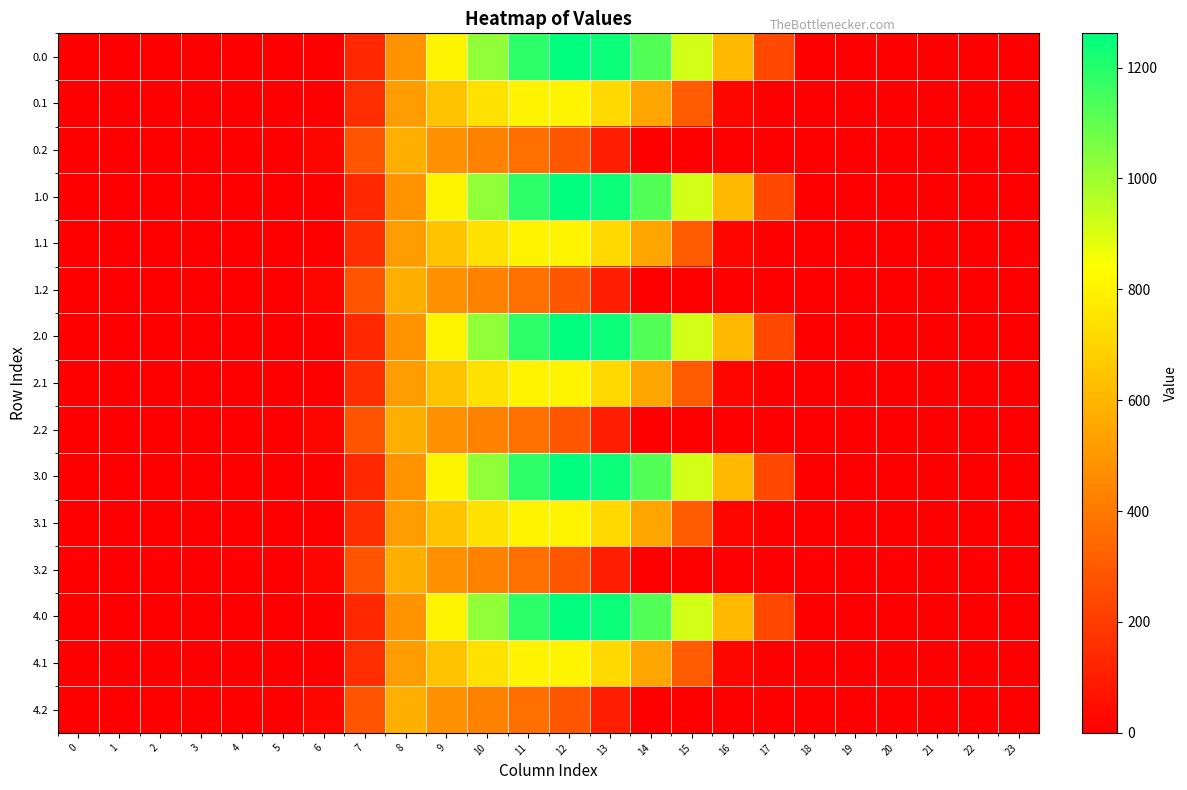

Count the number of categories in the chart.

24